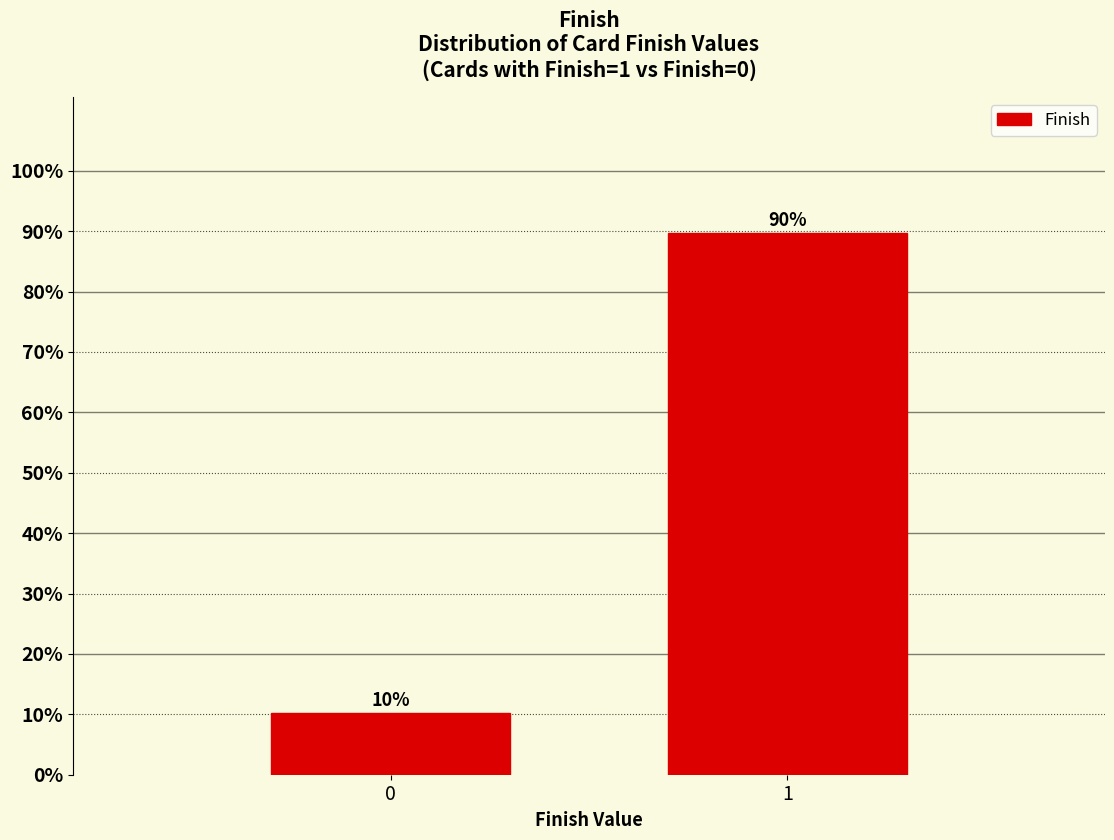

What is the value of the 1st bar from the left?

10.3